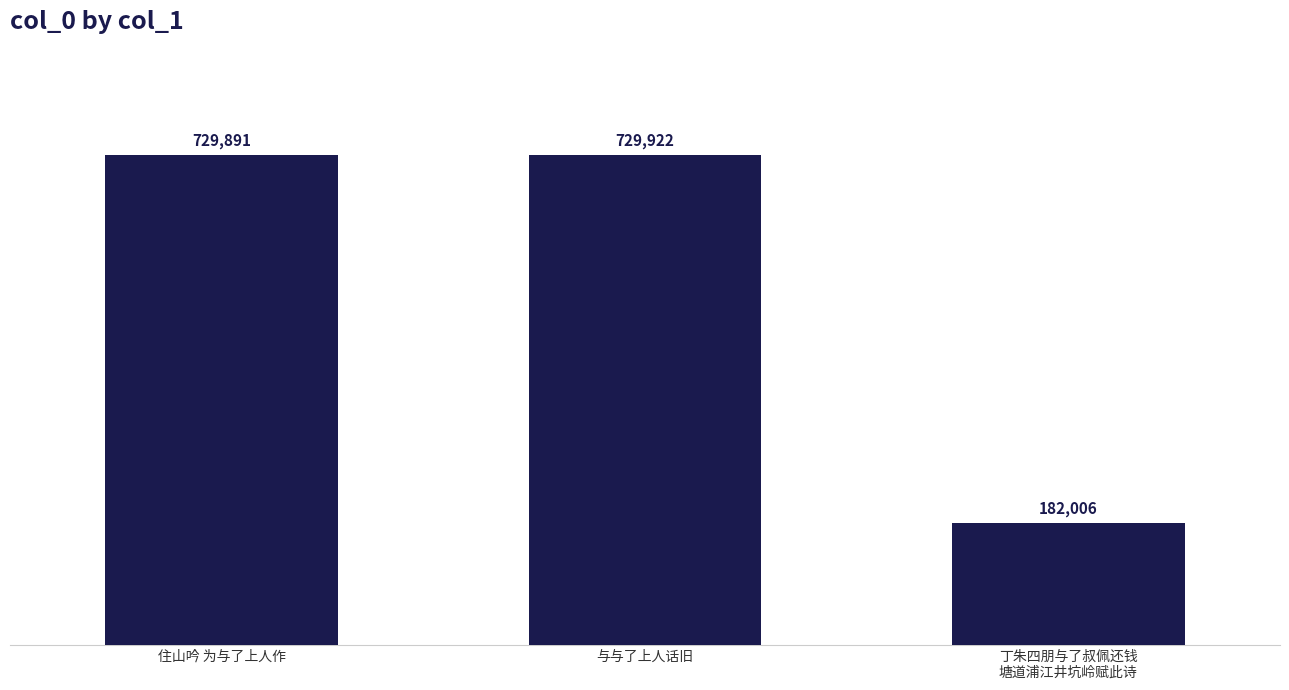

How many values are below 729891?

1